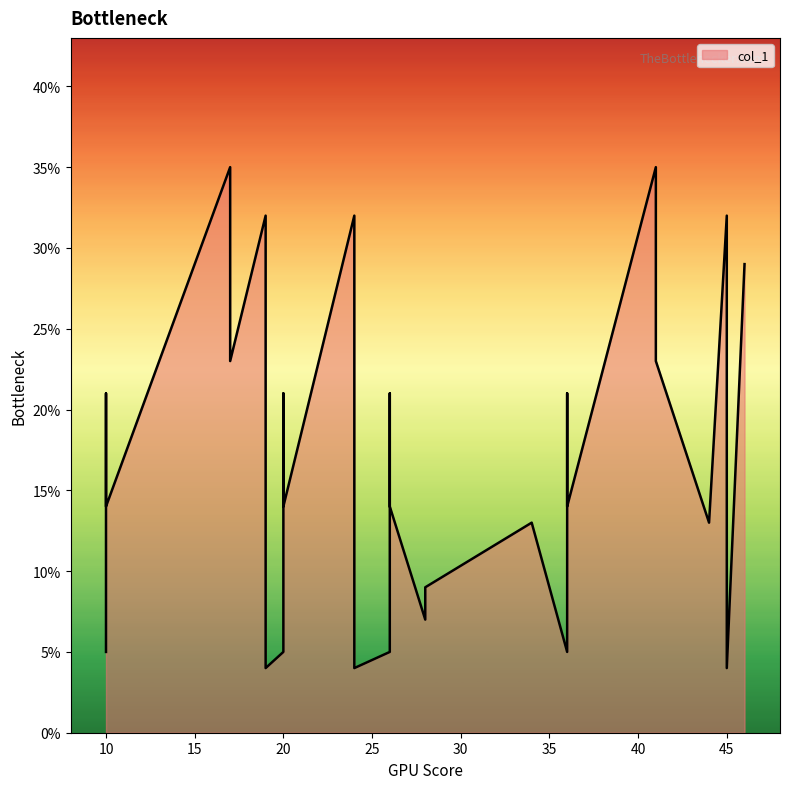

True or false: the data shows 54 at 19.

False